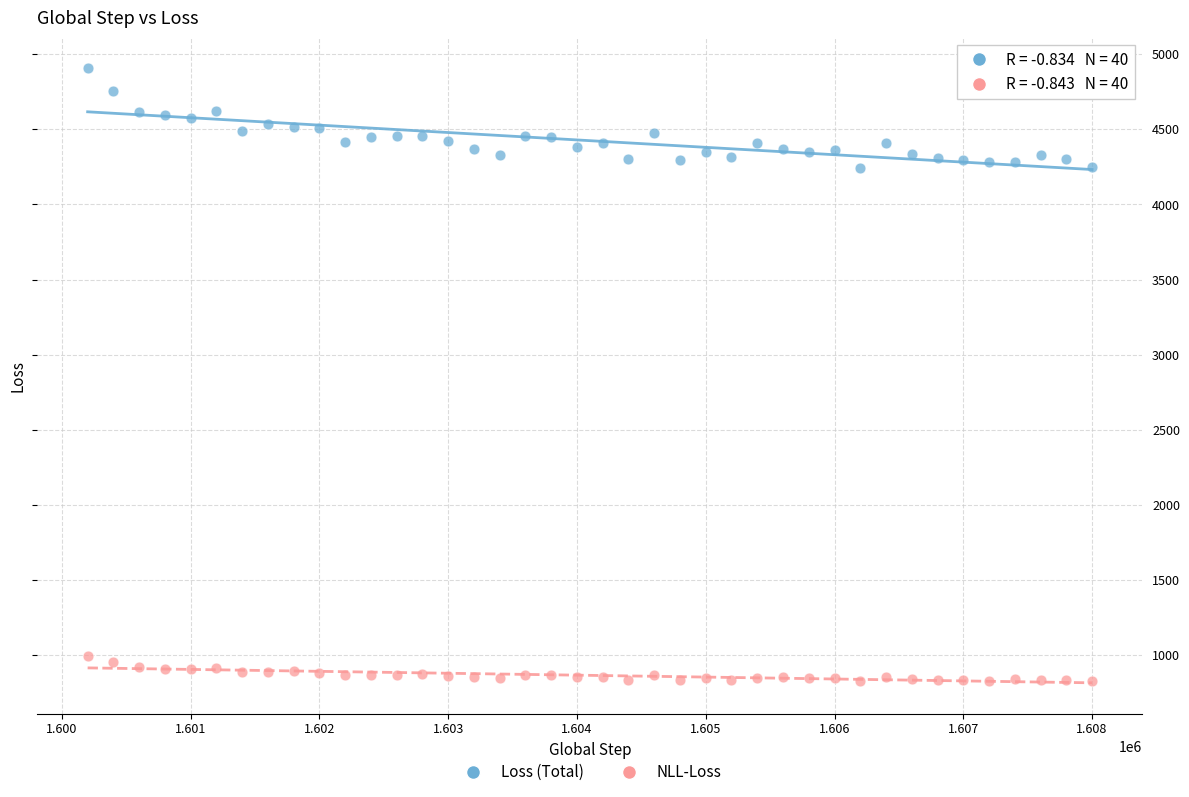

Which series contains the lowest Y value?

NLL-Loss